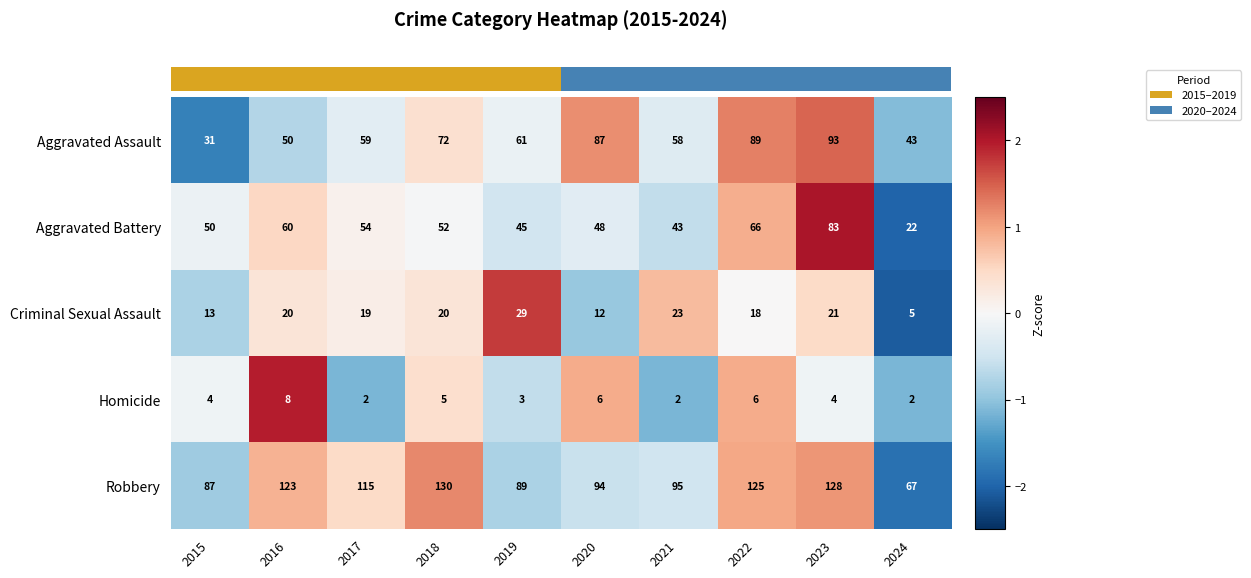

List the labels in order of Aggravated Assault value, largest first.

2023, 2022, 2020, 2018, 2019, 2017, 2021, 2016, 2024, 2015